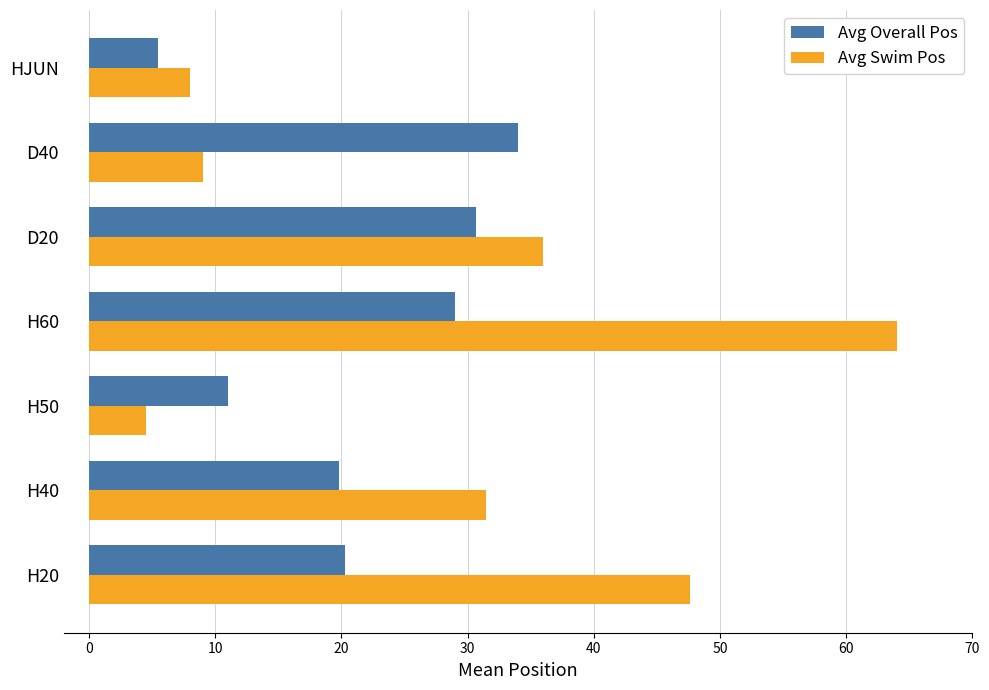

At how many categories does at least one series exceed 25?

5